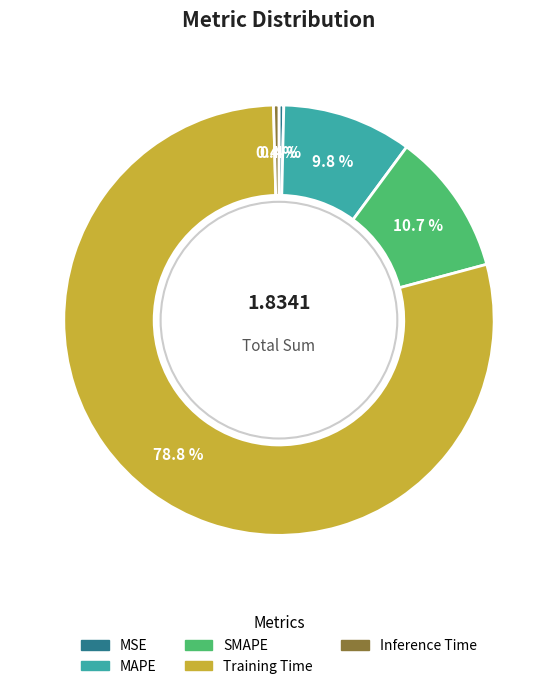

Which has a higher value, MAPE or Inference Time?

MAPE